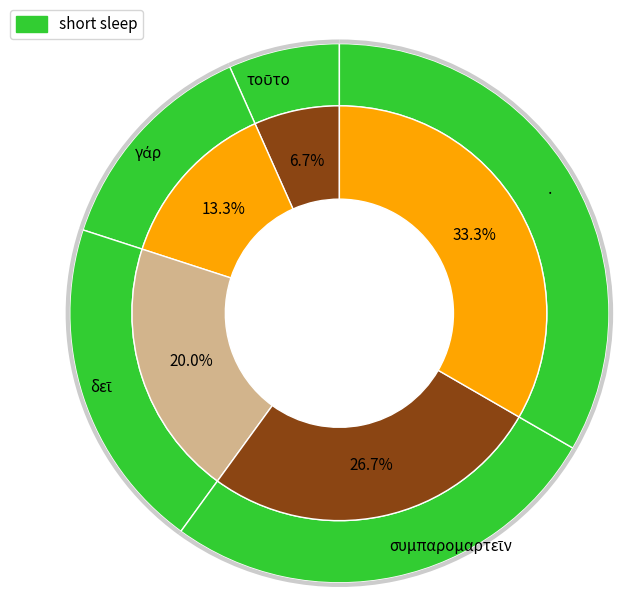

Count the number of slices in the pie.

5